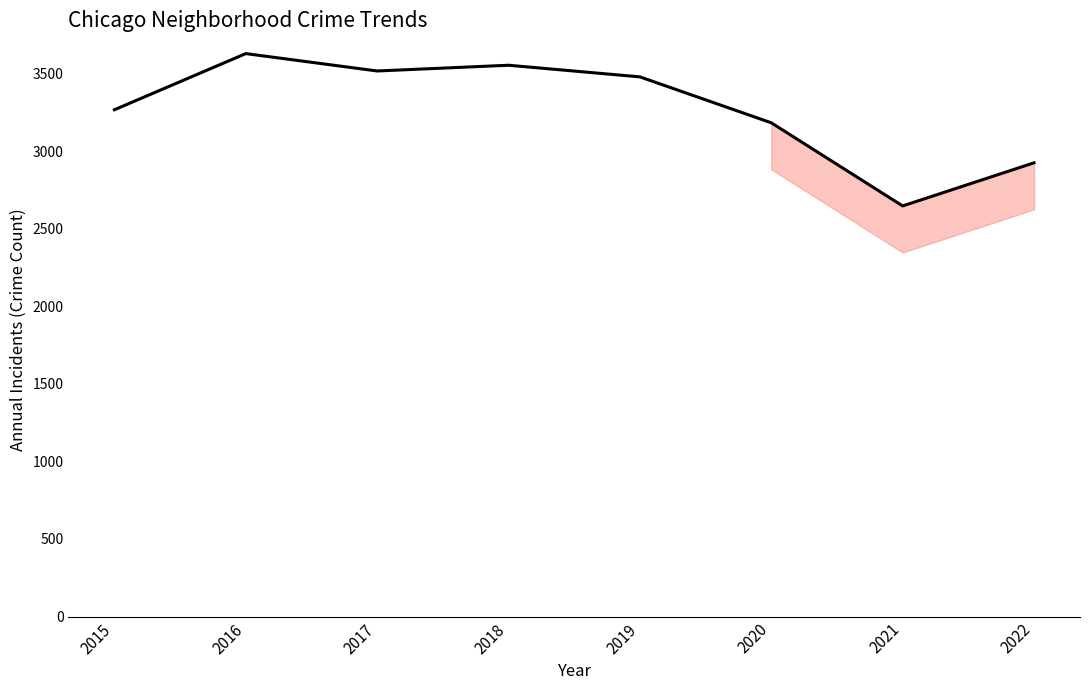

How many interior local valleys (lower than both neighbors) does the data have?

2